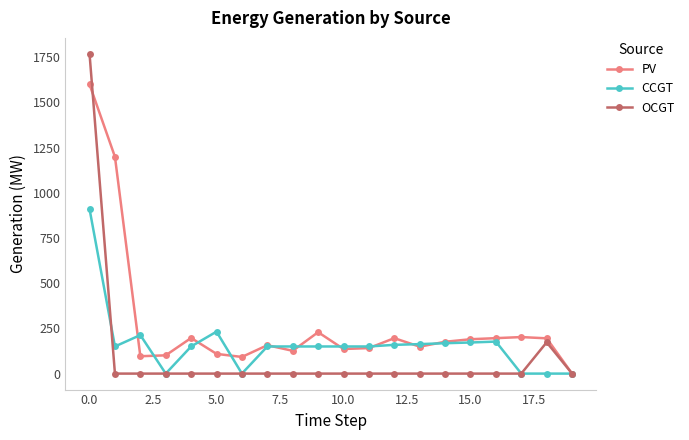

Rank the series by their average value, from highest to lowest.

PV, CCGT, OCGT